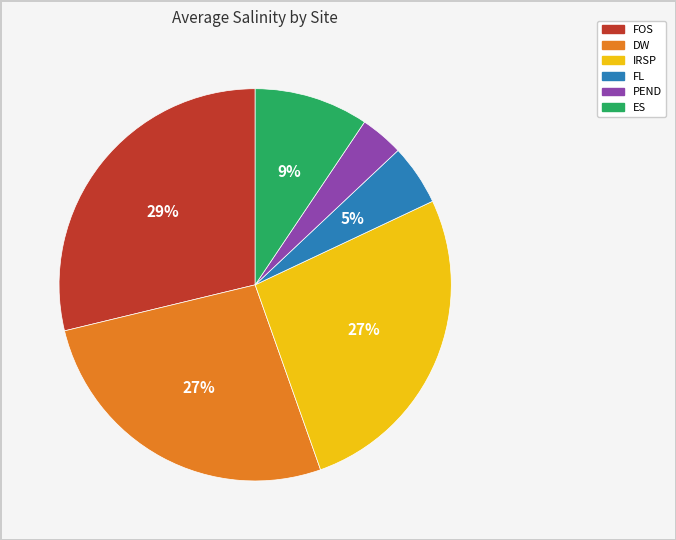

Does PEND represent more than half of the total?

No